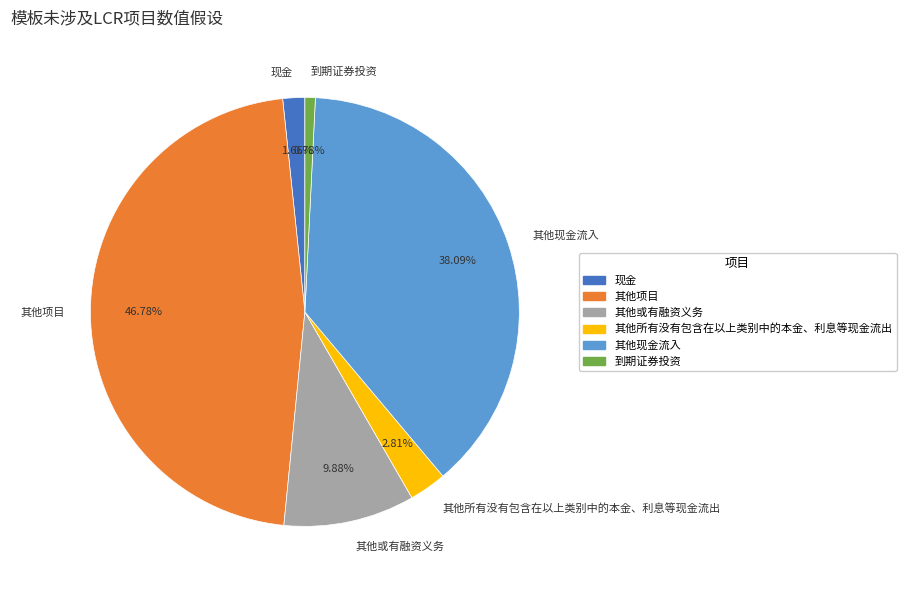

Rank the categories by value from lowest to highest.

到期证券投资, 现金, 其他所有没有包含在以上类别中的本金、利息等现金流出, 其他或有融资义务, 其他现金流入, 其他项目